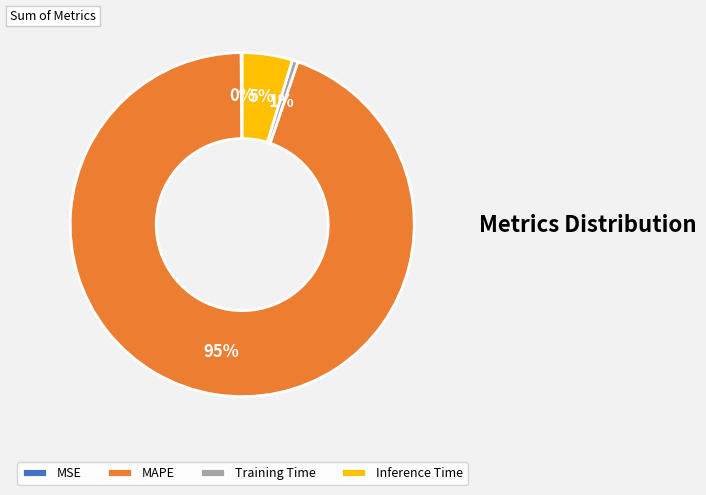

To the nearest percent, what is the average slice percentage?

25%